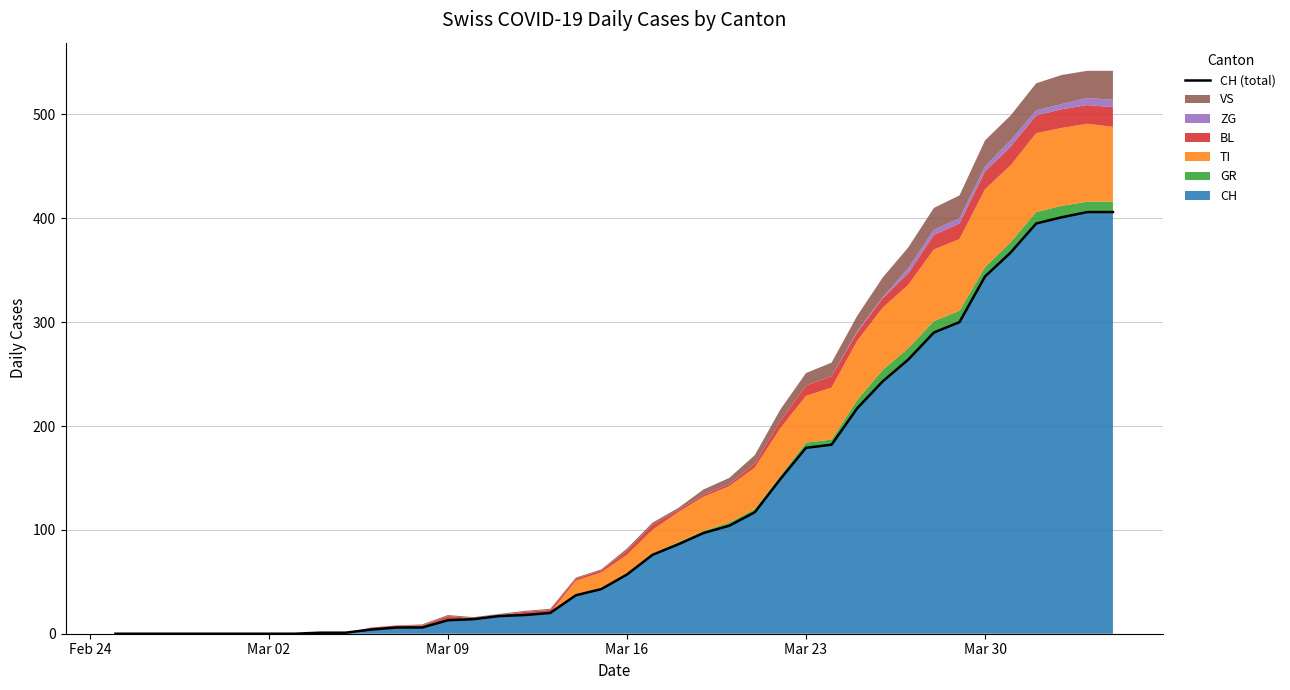

What is the highest value of the CH series?

406